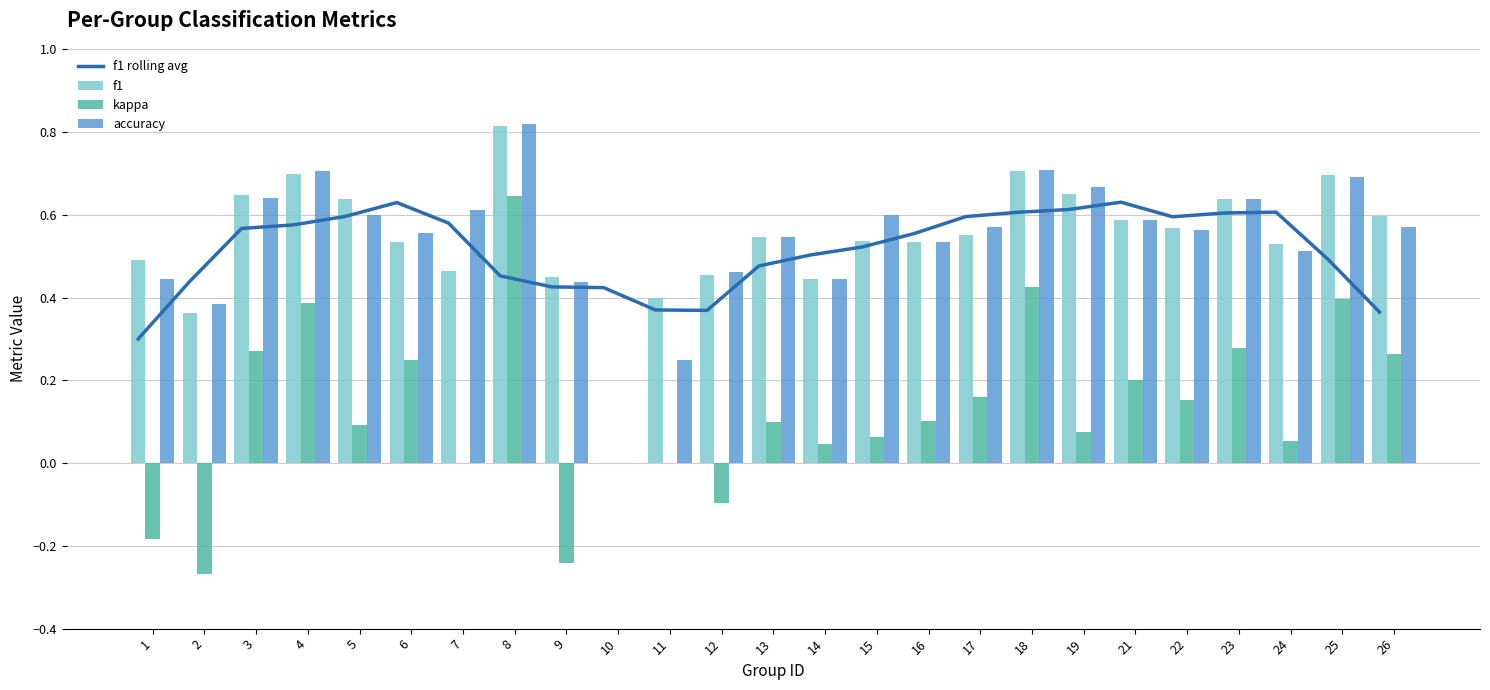

What is the difference between the highest and lowest values at 10?

0.4